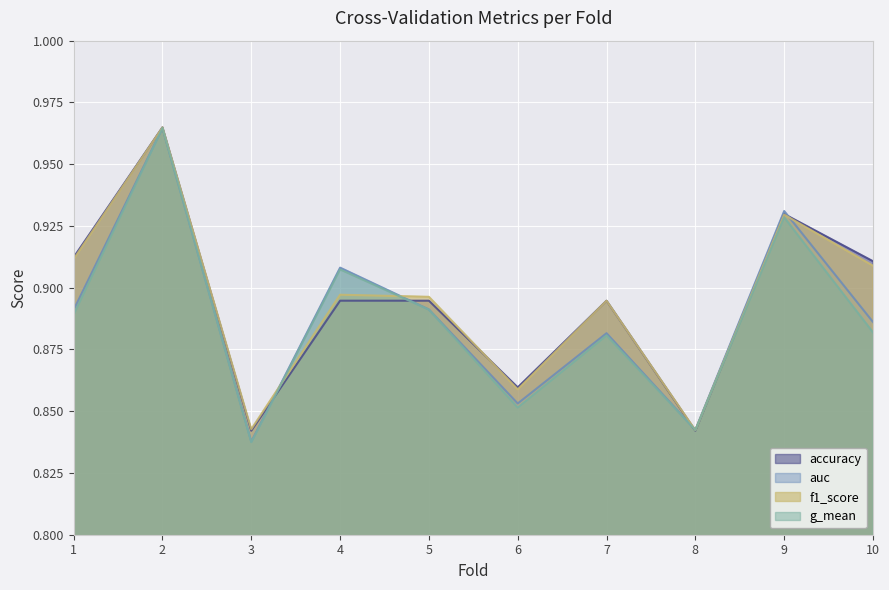

Reading left to right, list all the values displayed in this chart.

accuracy: 0.9	1.0	0.8	0.9	0.9	0.9	0.9	0.8	0.9	0.9
auc: 0.9	1.0	0.8	0.9	0.9	0.9	0.9	0.8	0.9	0.9
f1_score: 0.9	1.0	0.8	0.9	0.9	0.9	0.9	0.8	0.9	0.9
g_mean: 0.9	1.0	0.8	0.9	0.9	0.9	0.9	0.8	0.9	0.9